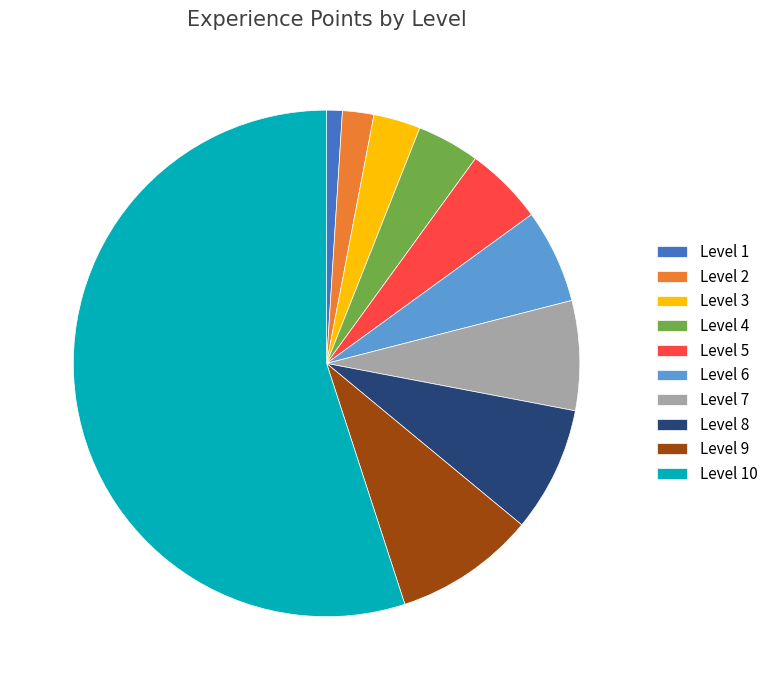

Which slice is the largest?

Level 10